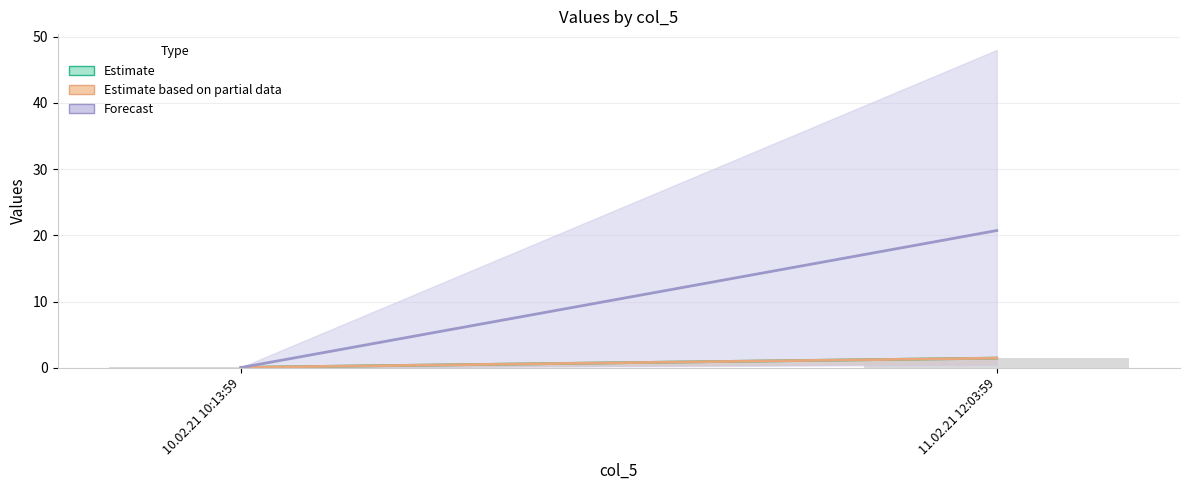

At which category does the chart reach its peak across all series?

11.02.21 12:03:59